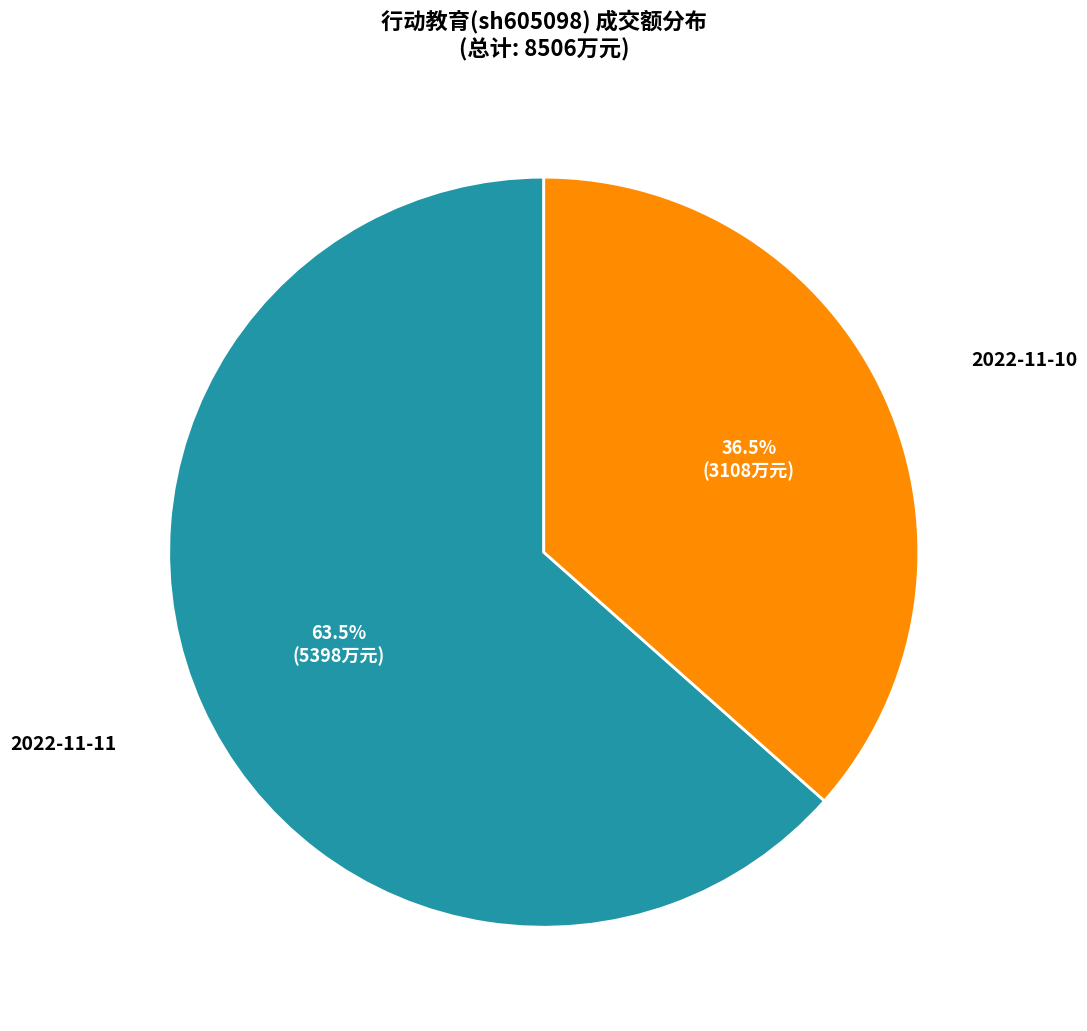

Is there a majority slice in this chart?

Yes